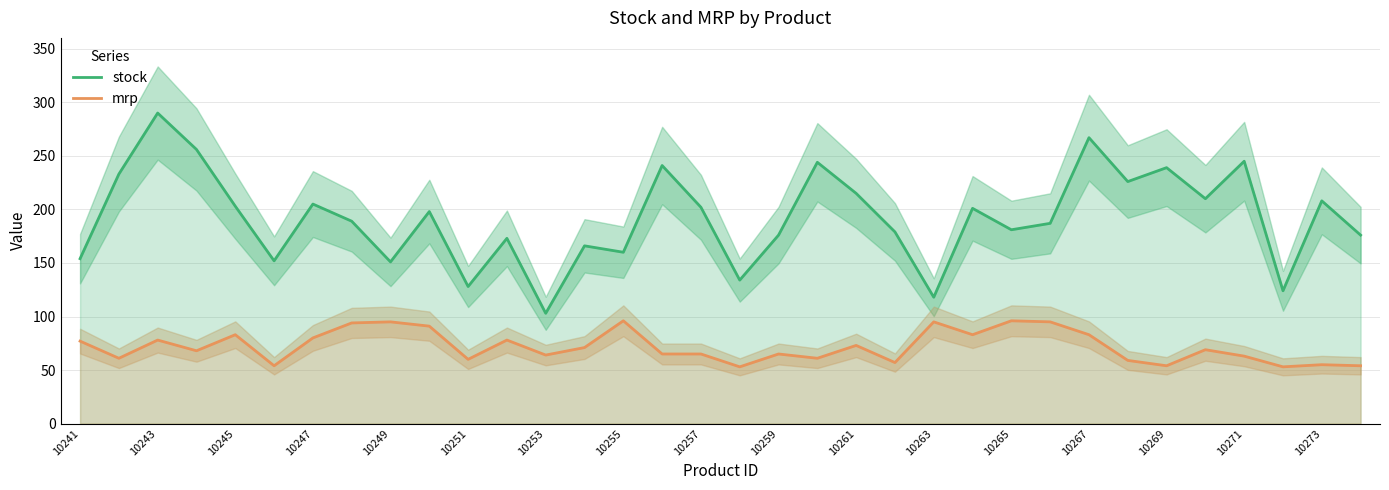

Does the chart have visible grid lines?

Yes